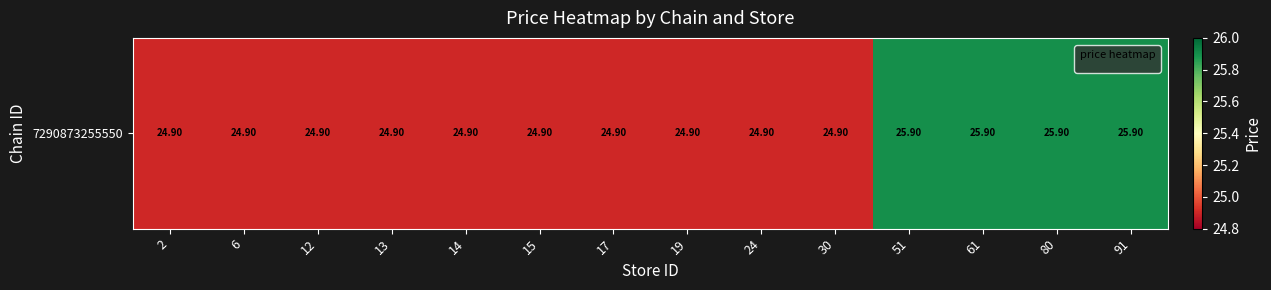

What is the average value?

25.2